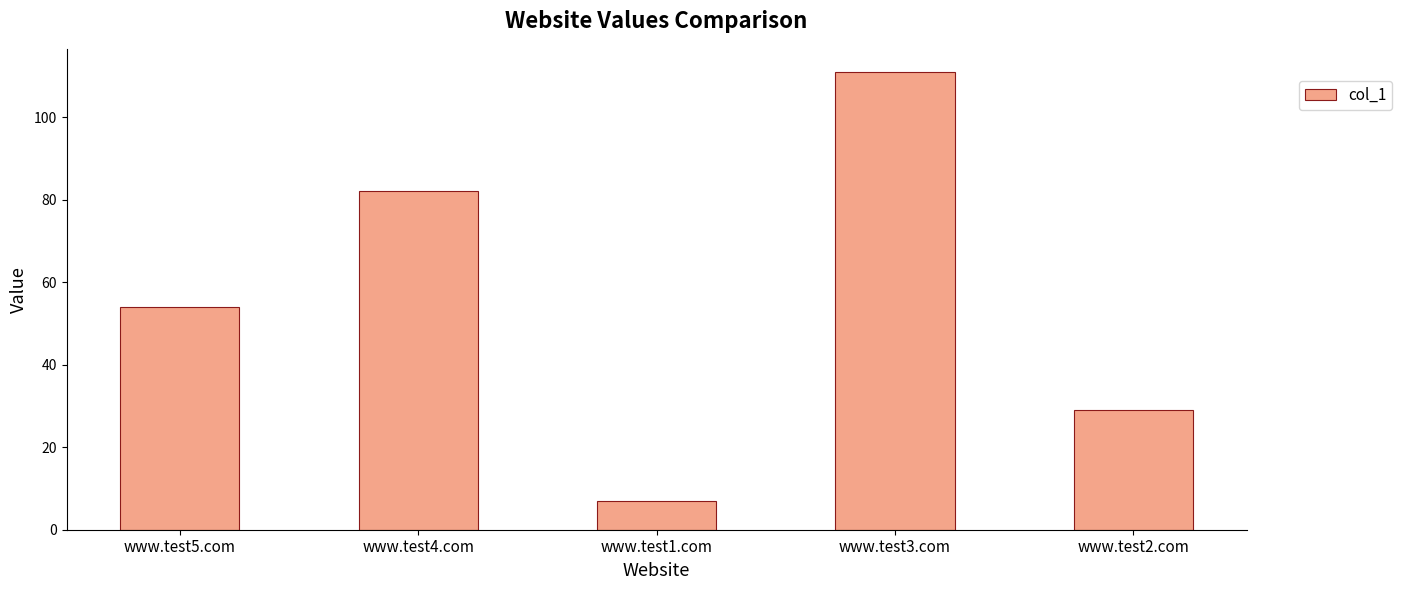

List the labels in order of value, largest first.

www.test3.com, www.test4.com, www.test5.com, www.test2.com, www.test1.com